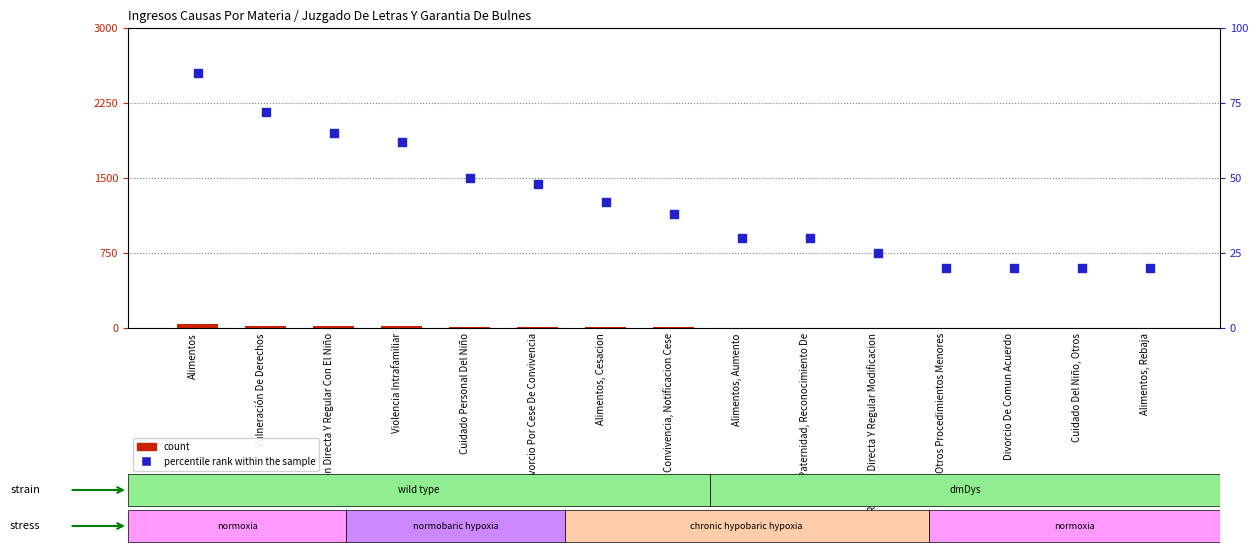

Is the value of count at Otros Procedimientos Menores greater than the value of percentile rank within the sample at Alimentos, Rebaja?

No